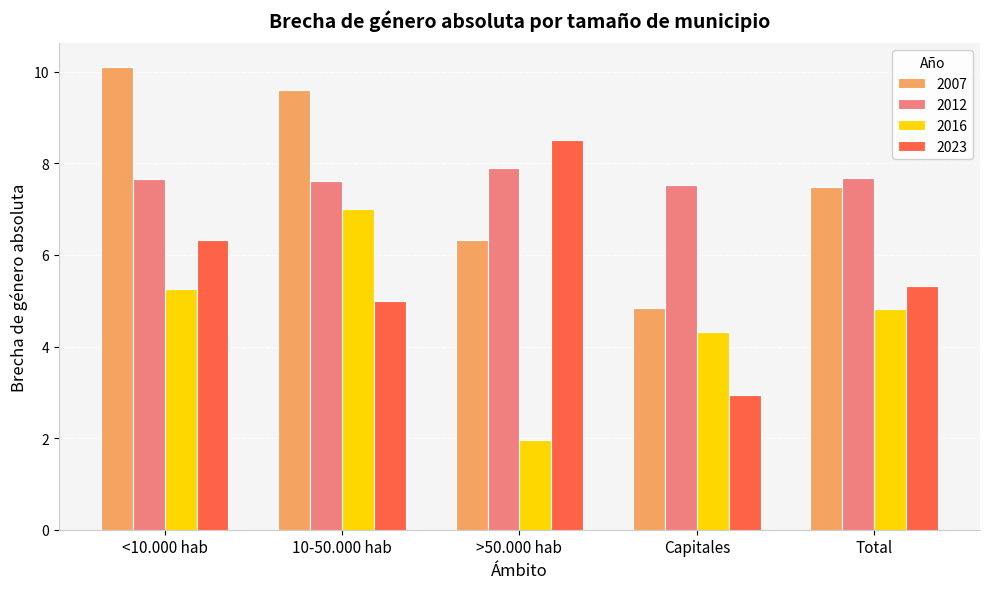

Is it true that 2012 equals 7.6 at 10-50.000 hab?

True